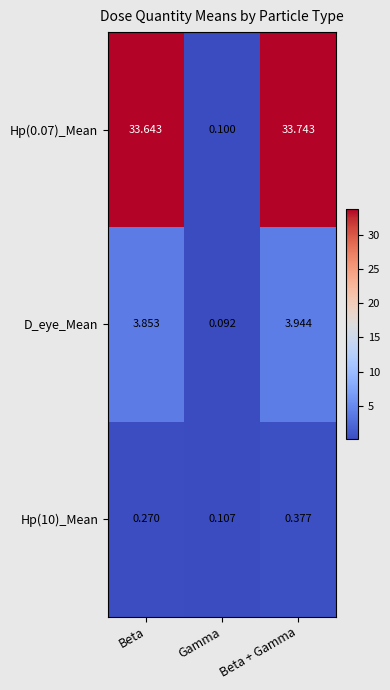

At which label is Hp(10)_Mean closest to 0?

Gamma